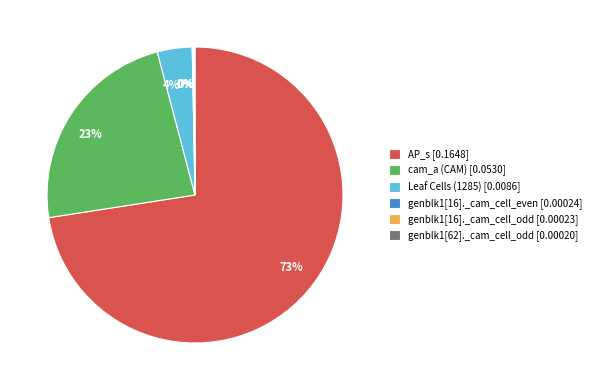

True or false: AP_s accounts for 80% of the total.

False